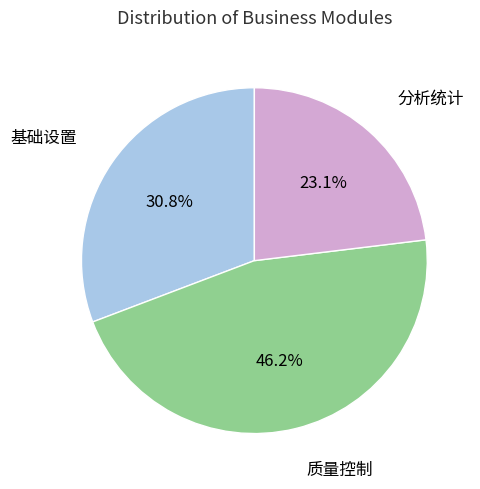

Is it true that 基础设置 is 16% of the pie?

False